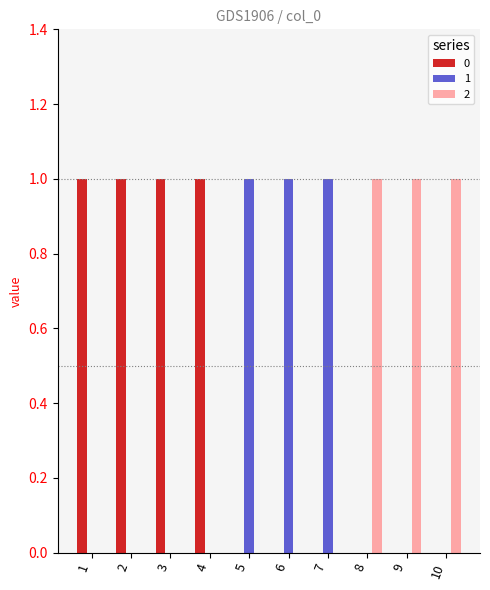

What is the highest value of the 1 series?

1